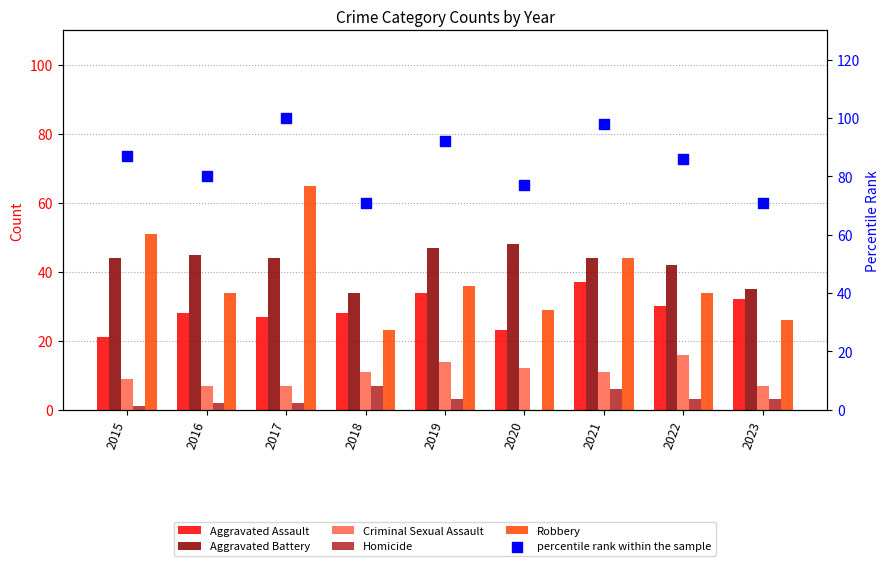

At how many categories does at least one series exceed 63?

9